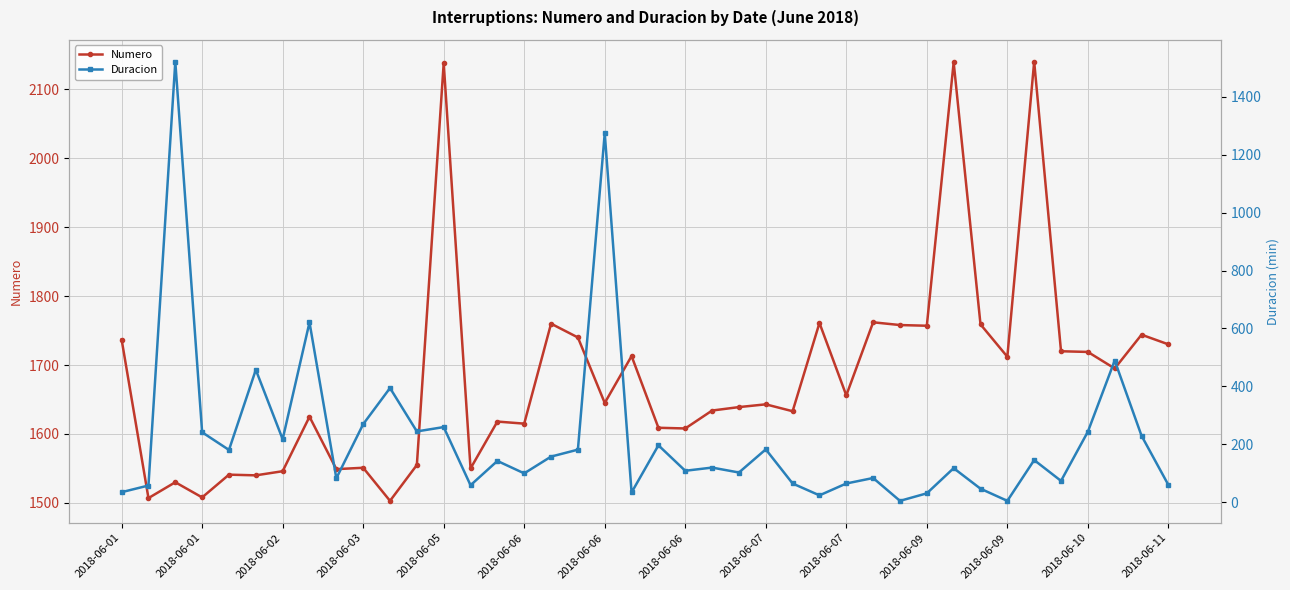

List the series in order of their peak value, lowest first.

Duracion, Numero